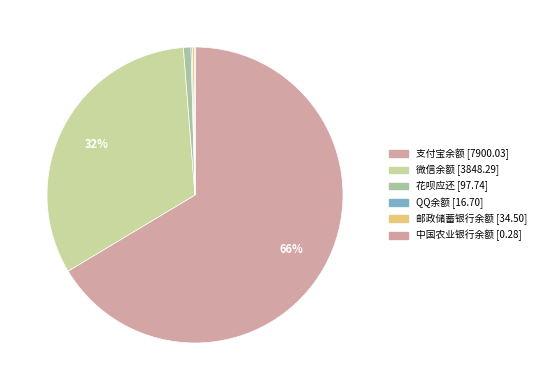

To the nearest percent, what is the difference between the largest and smallest slice percentages?

66%